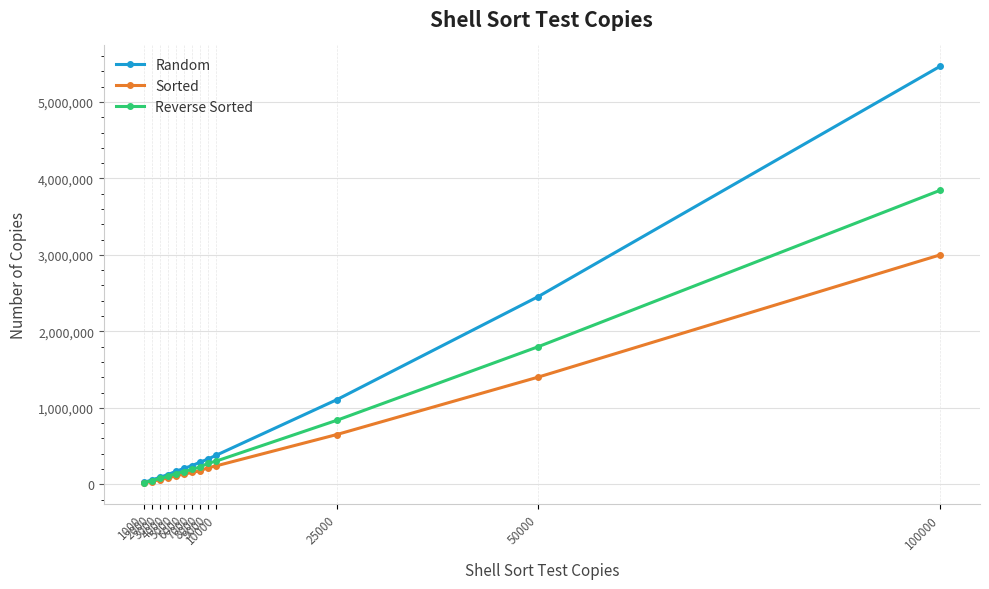

What is the greatest value displayed?

5466507